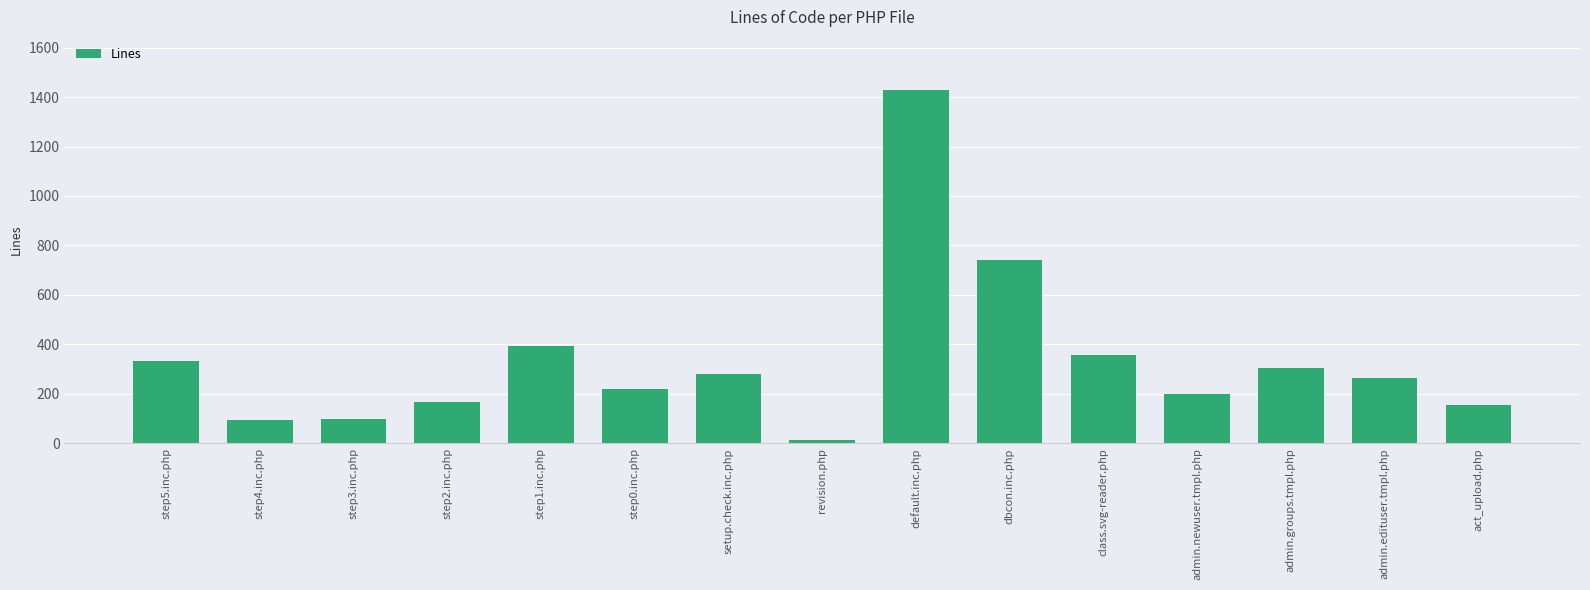

What is the change in value from step3.inc.php to admin.newuser.tmpl.php?

+103